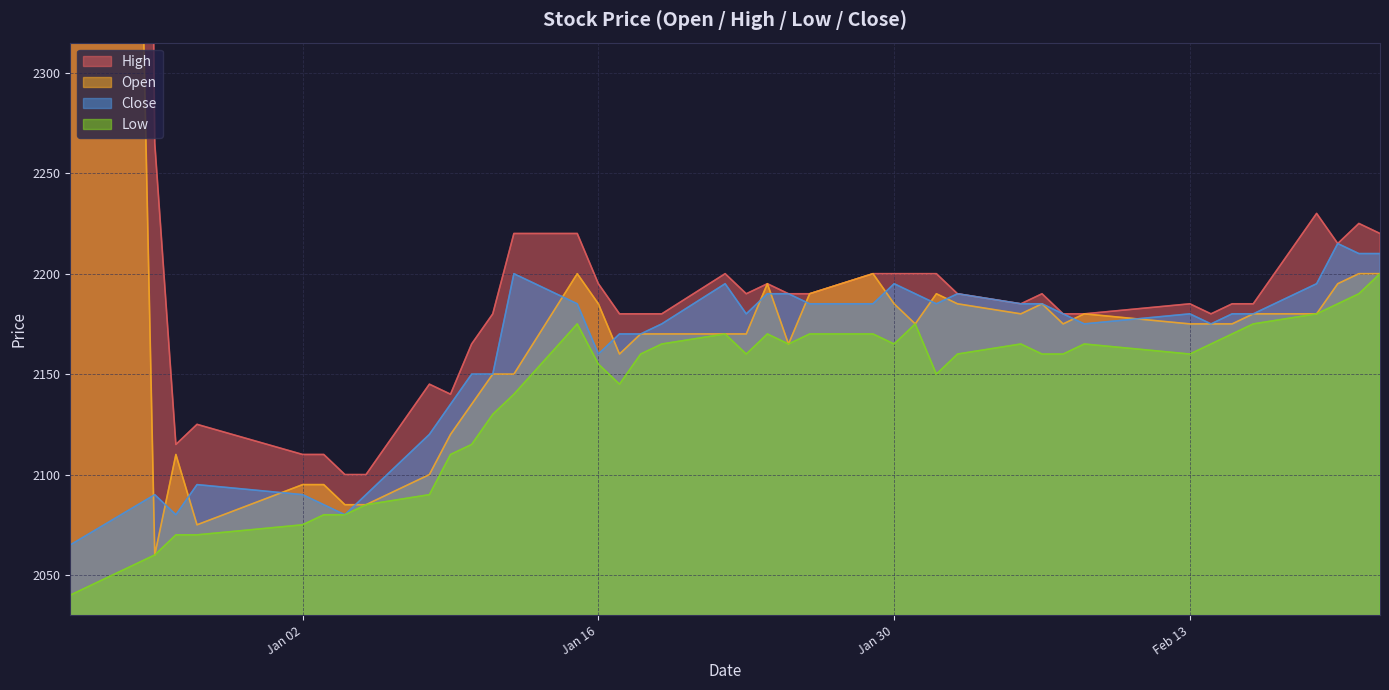

What position from the left is 2023-12-22?

1